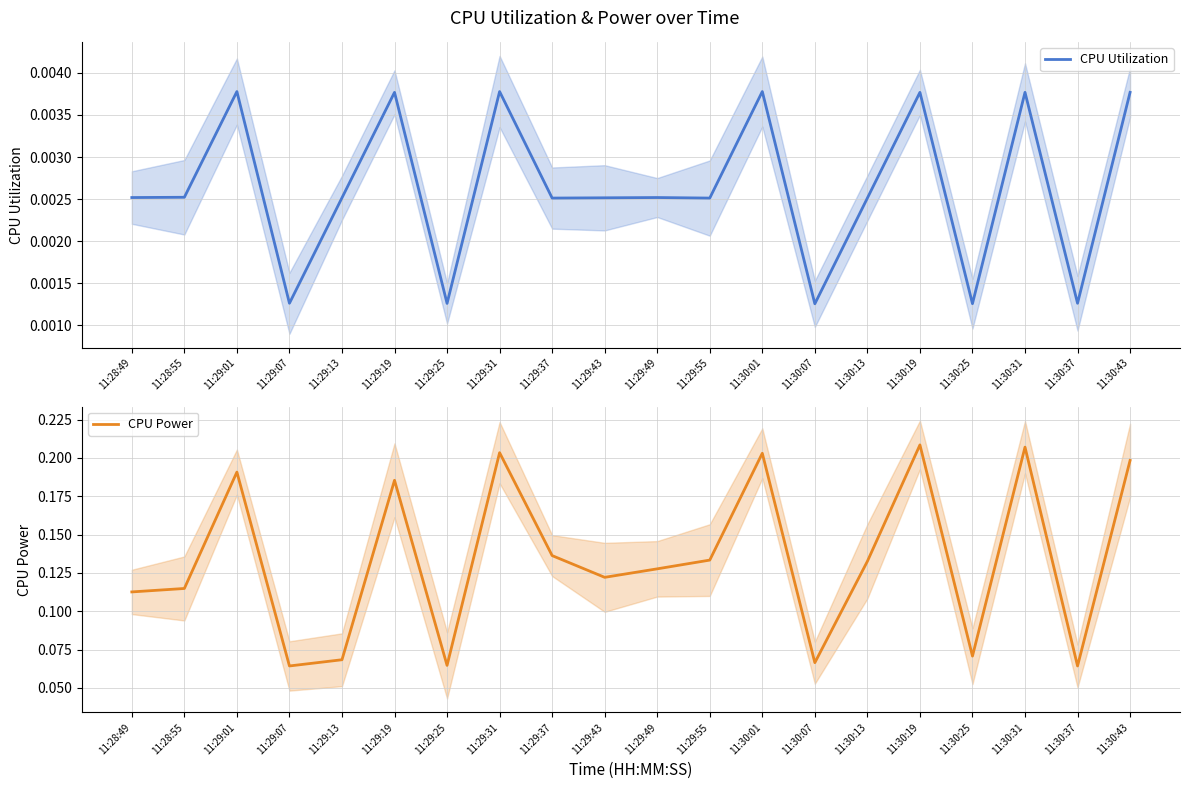

Where is the first local minimum for CPU Utilization?

11:29:07